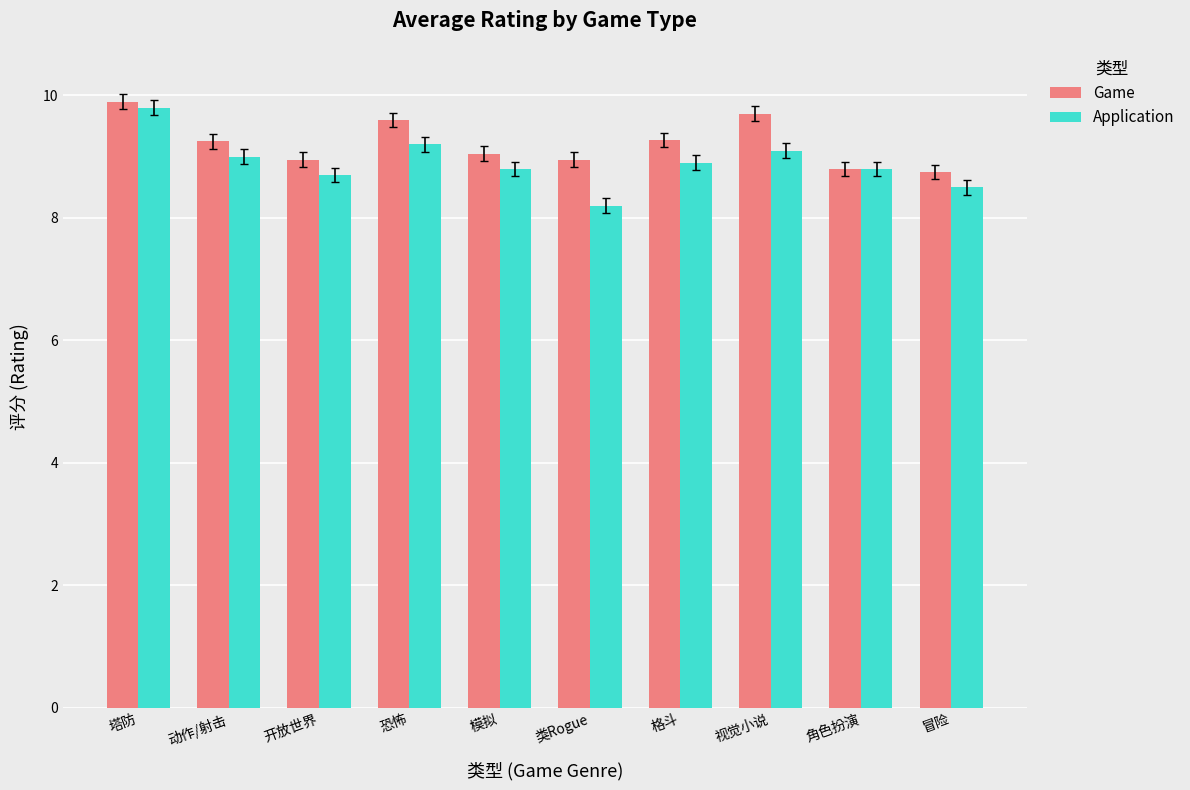

What is the label of the 6th bar from the left?

类Rogue